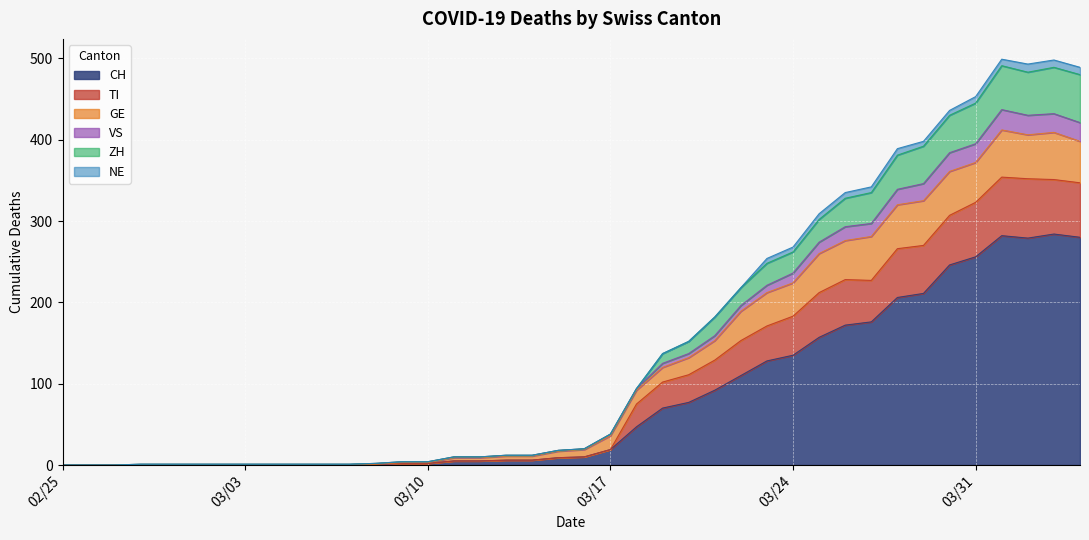

True or false: CH and TI intersect in this chart.

False